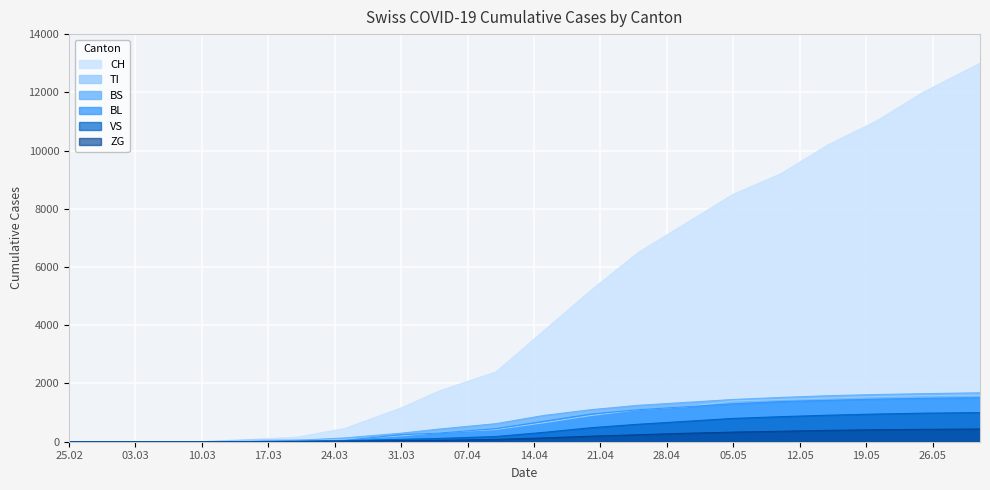

Which label corresponds to the smallest value in the chart?

25.02